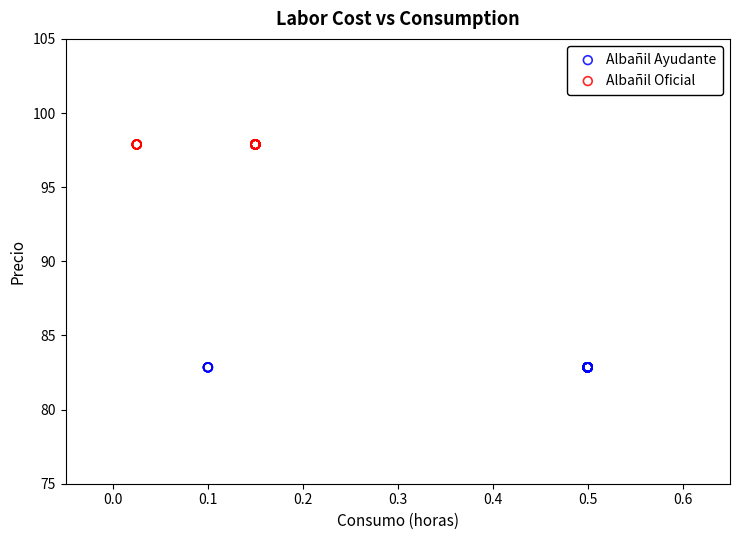

Which series contains the lowest Y value?

Albañil Ayudante